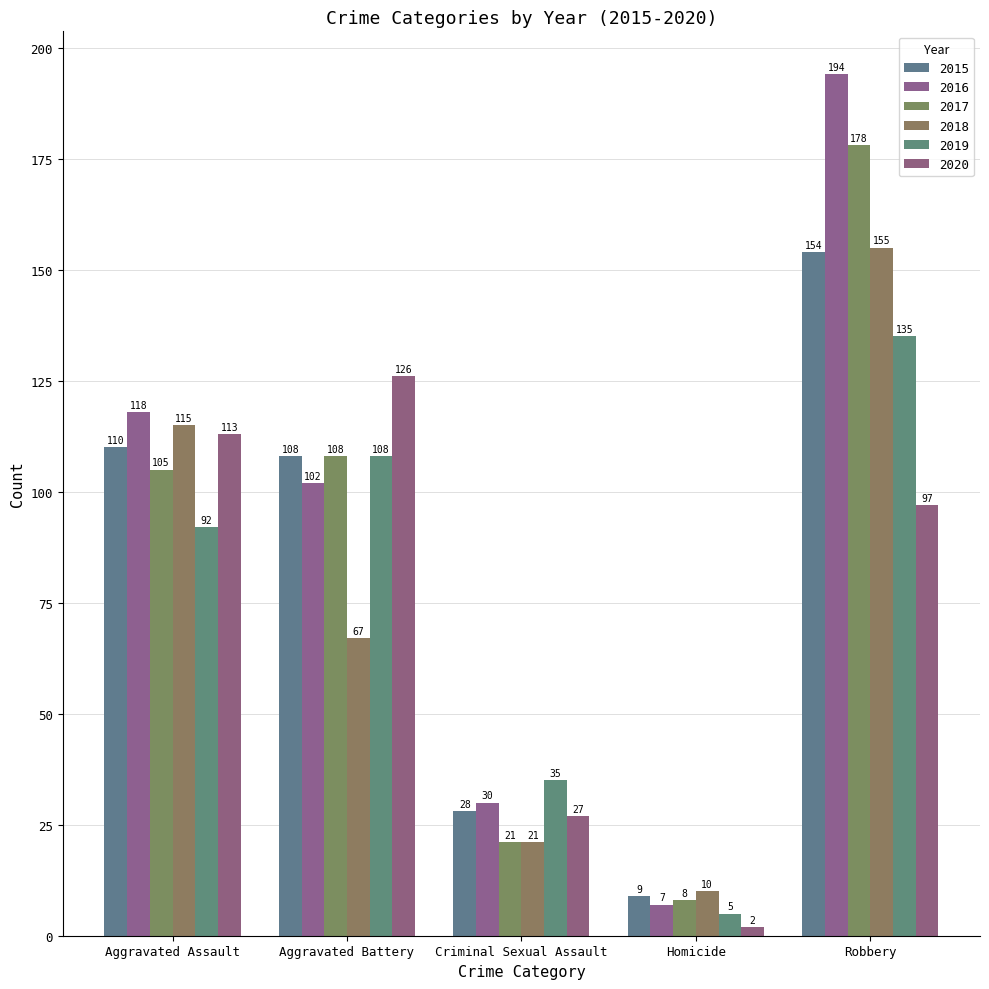

What are all the series names shown in the legend?

2015, 2016, 2017, 2018, 2019, 2020